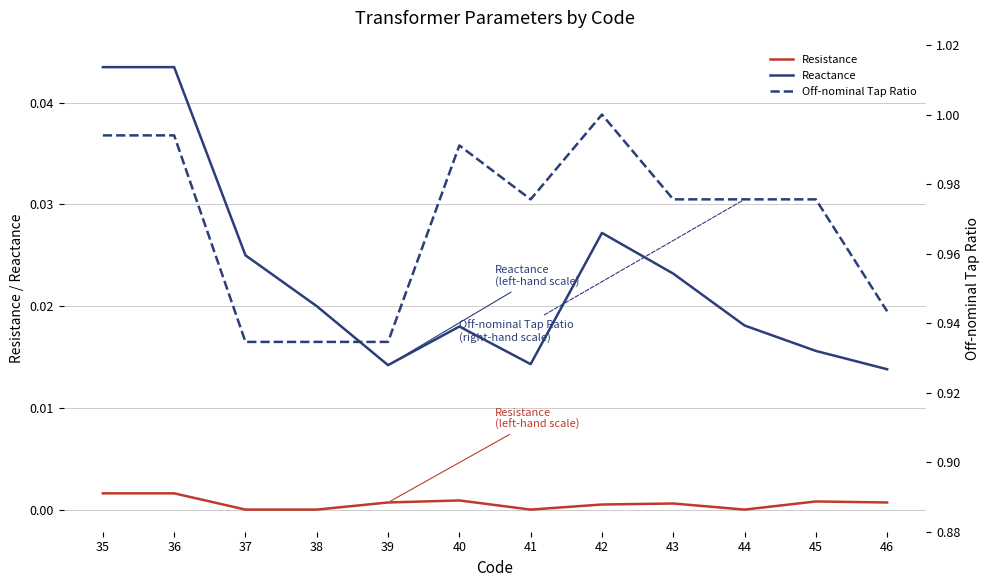

At which category does Reactance reach its first local valley?

39